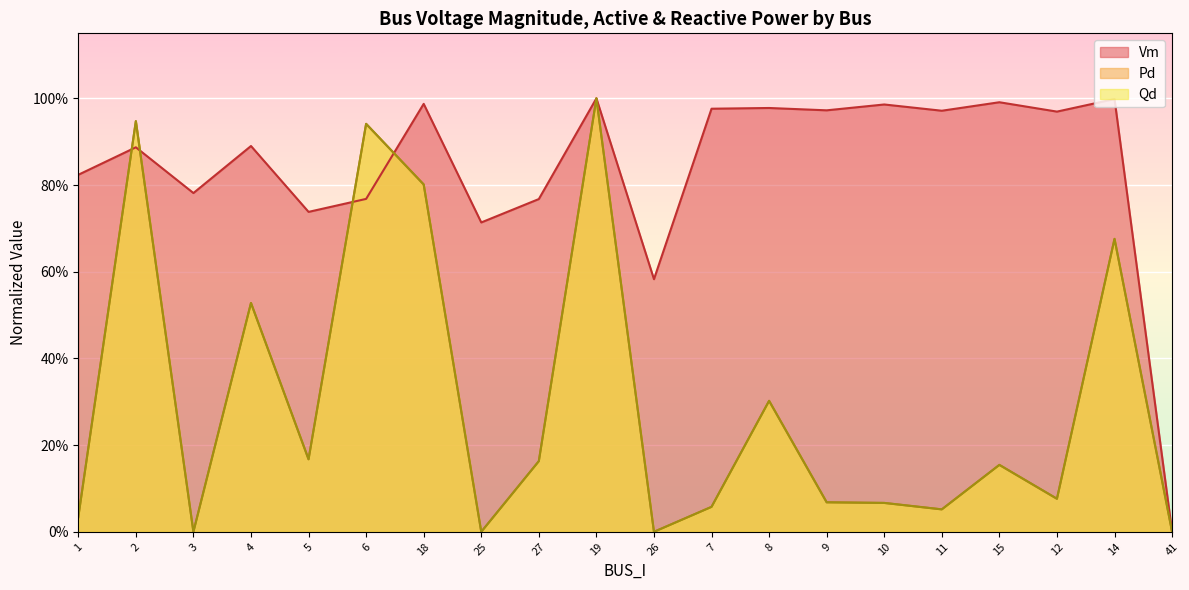

What is the sum of the Vm values at 19 and 3?

1.8